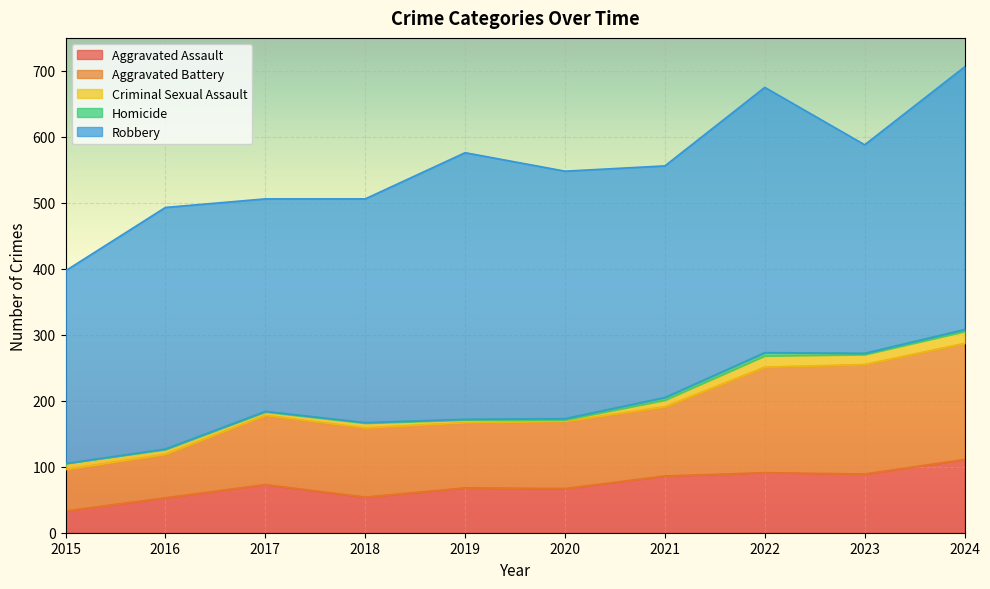

What is the value of the Homicide point at the 6th from the left?

2